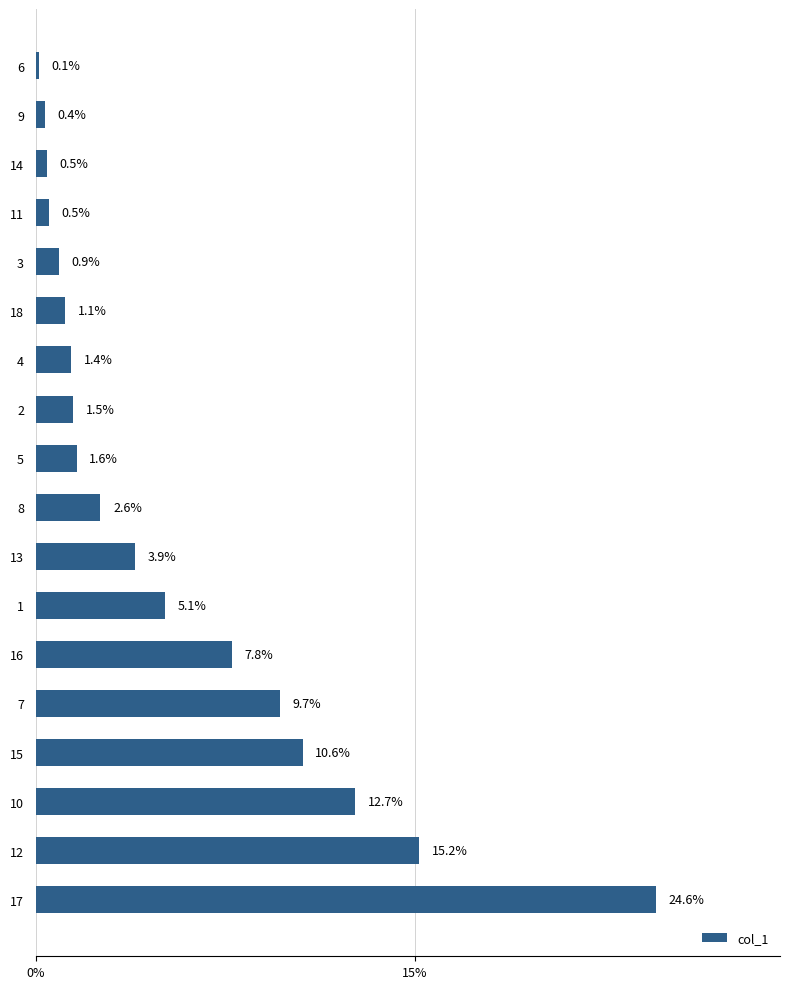

Are the bars horizontal?

Yes